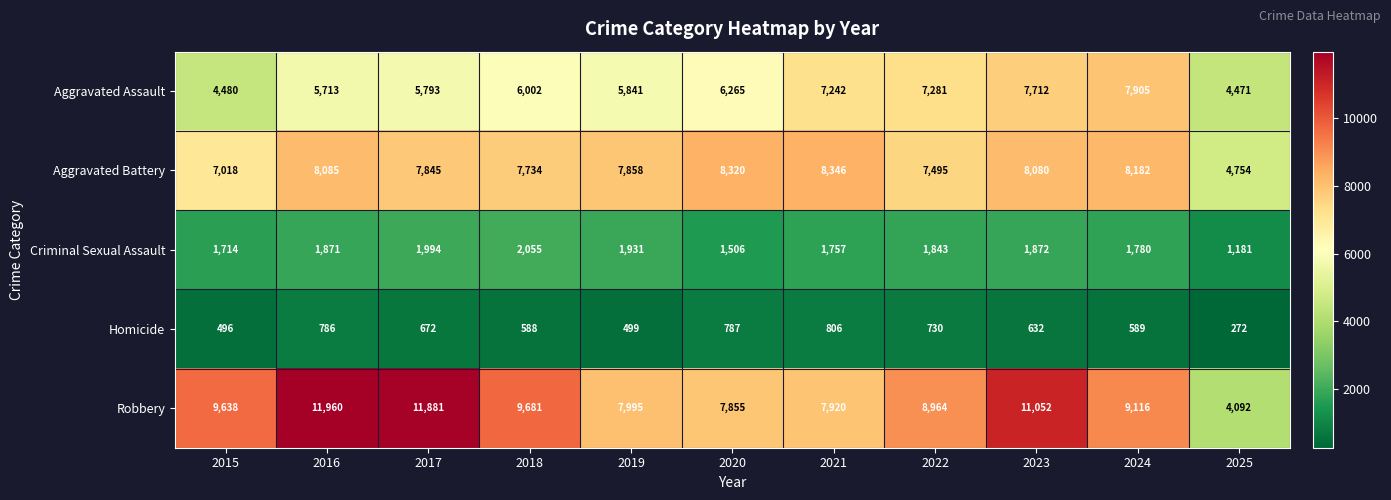

What is the total value across all series at 2020?

24733